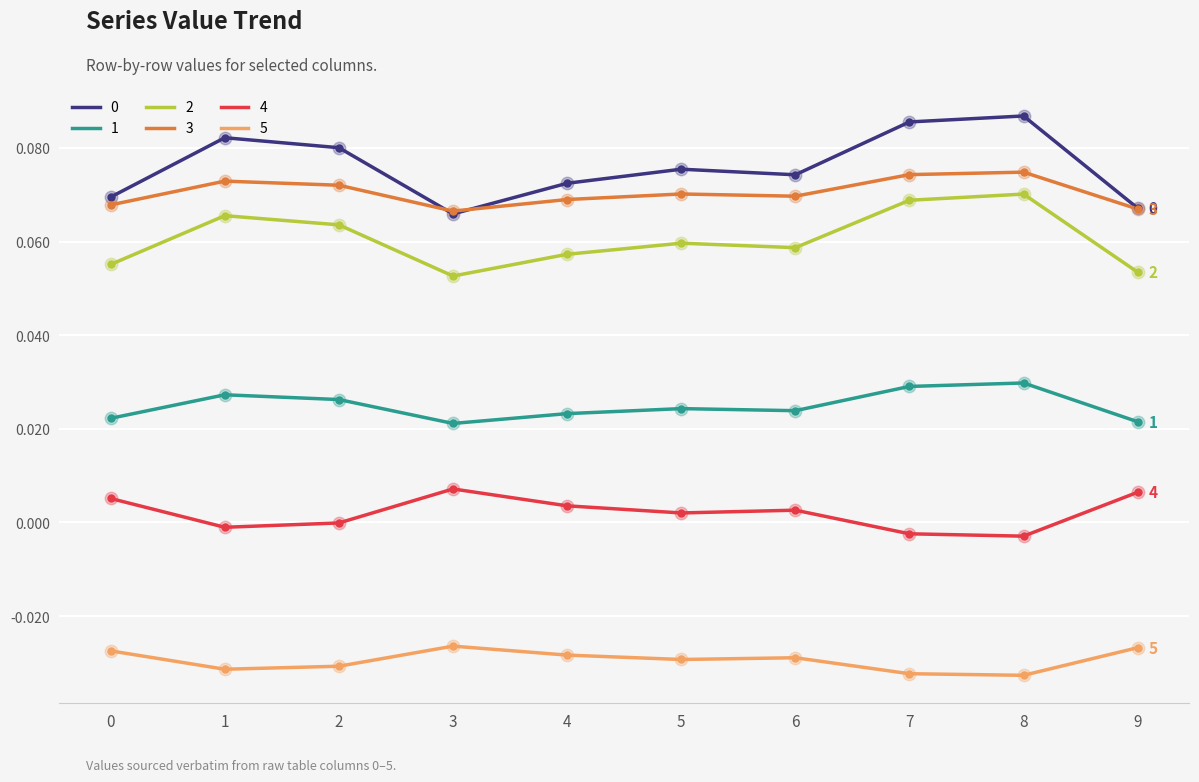

True or false: 4 has a value of 0.0 at 6.

True